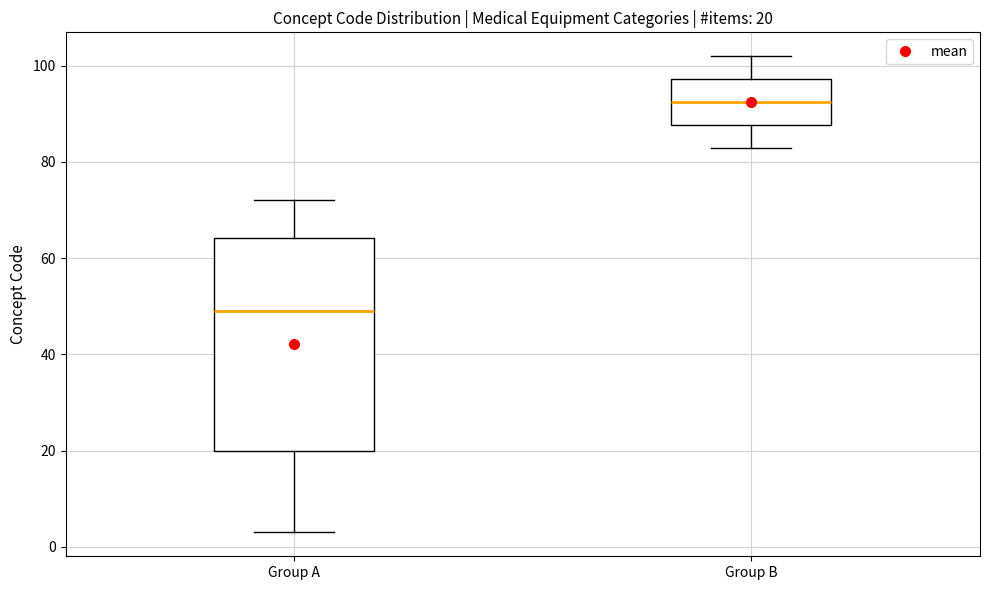

Comparing the boxes themselves (not the whiskers), which one is the tallest?

Group A